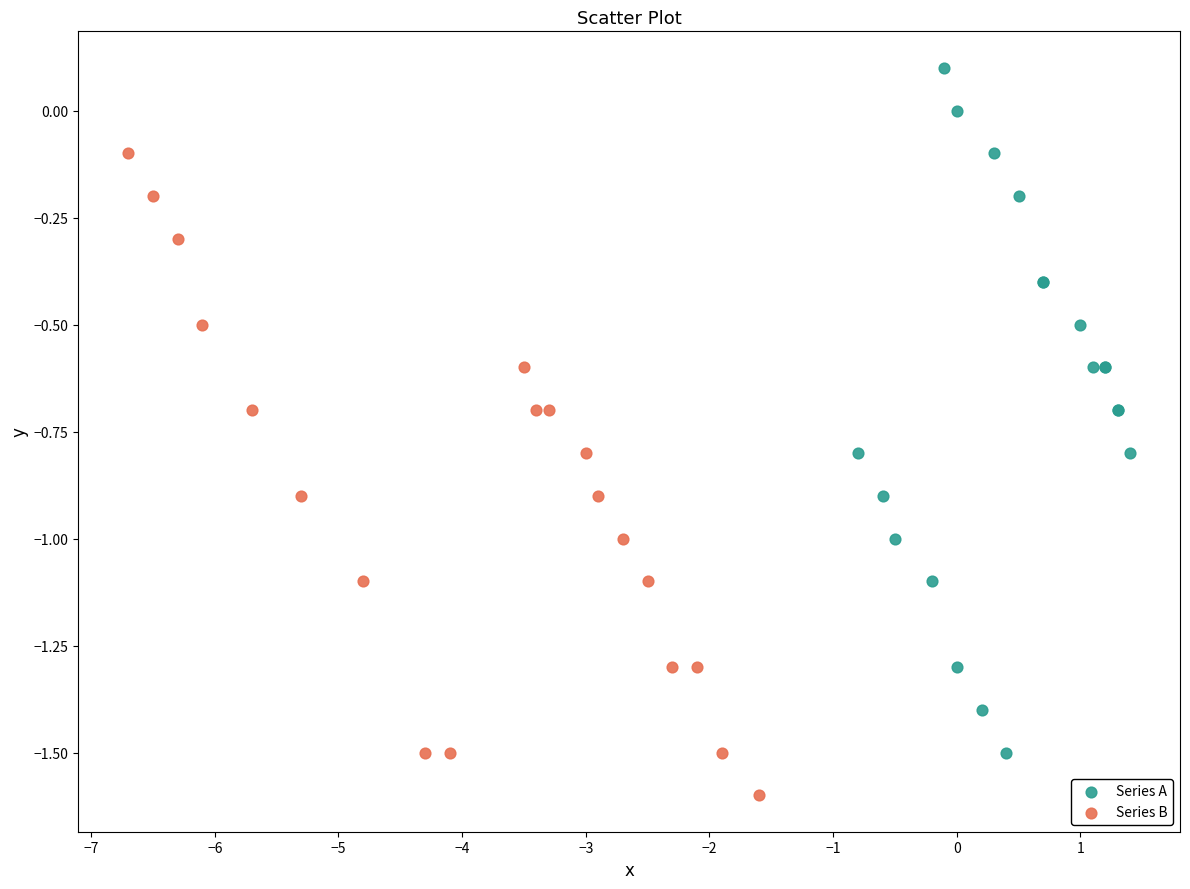

Which series contains the highest Y value?

Series A